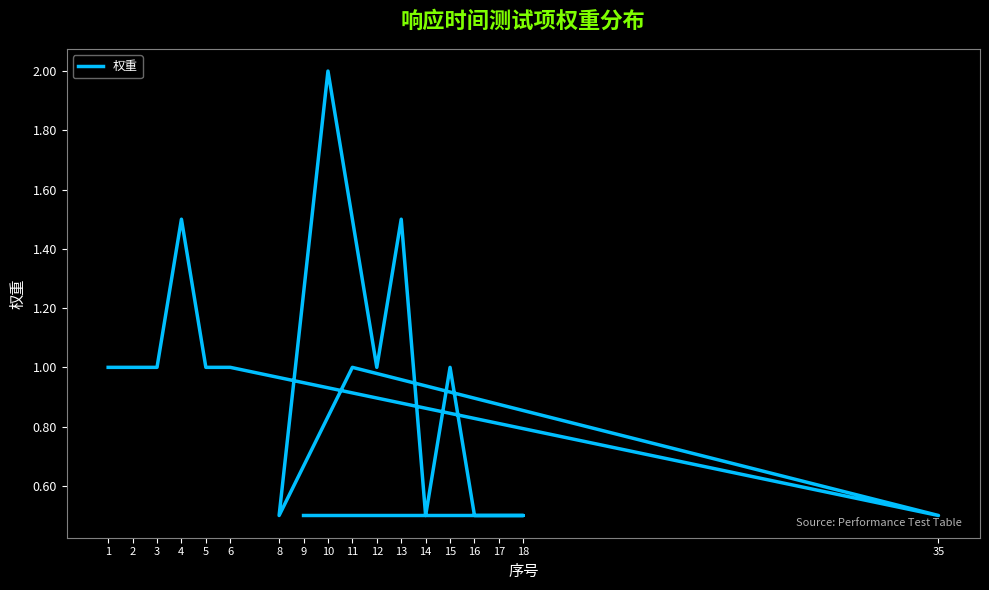

Which has a higher value, 4 or 18?

4